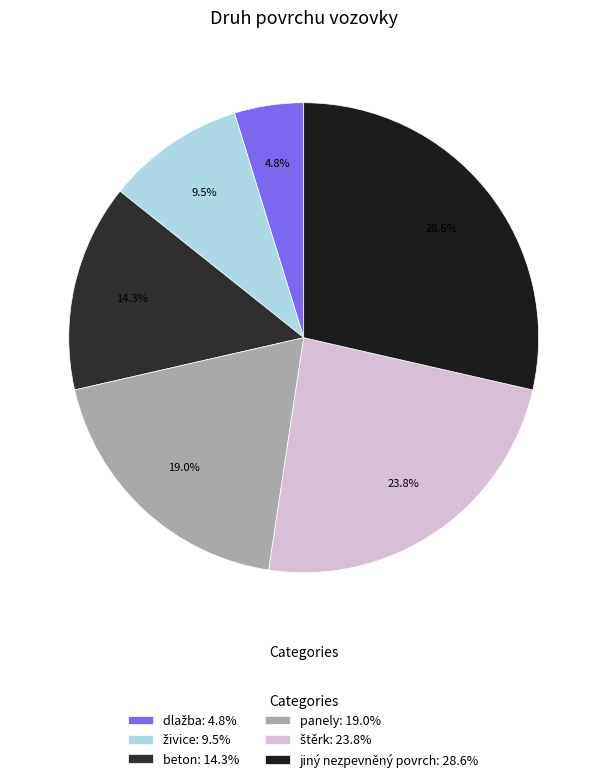

To the nearest percent, what is the difference between the štěrk and dlažba slice percentages?

19%